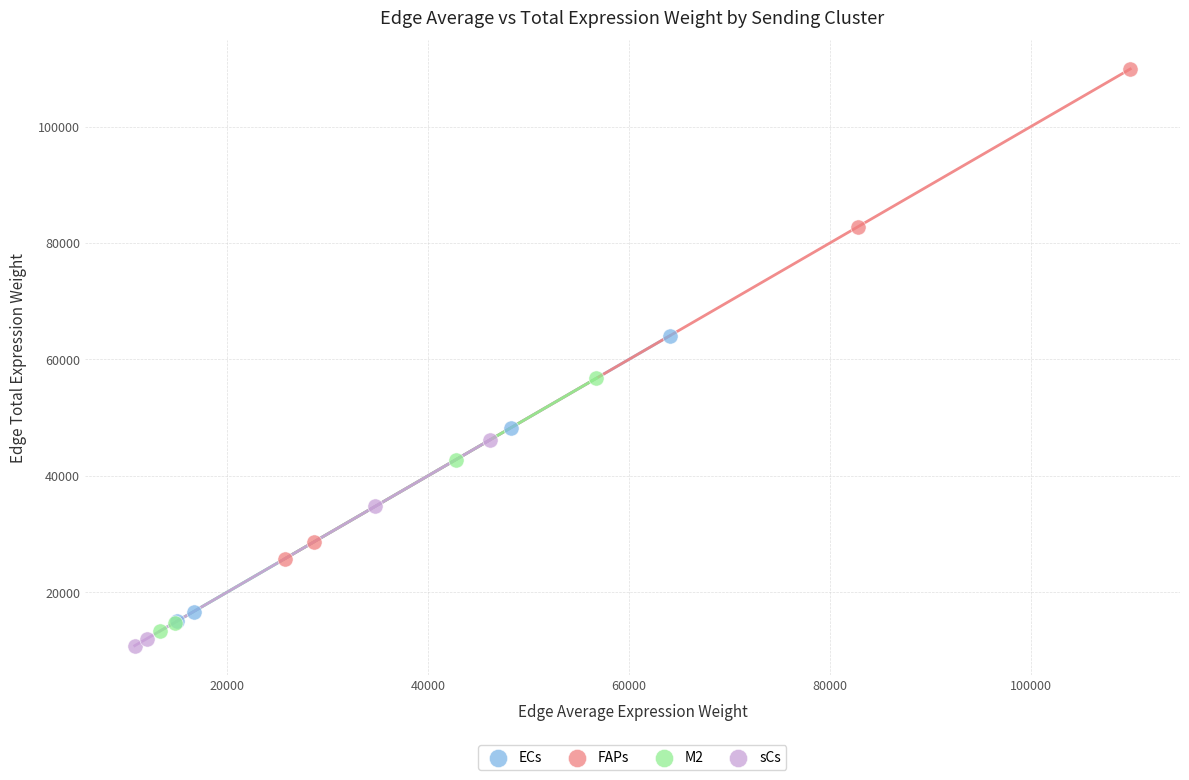

Which series has the widest spread of Y values?

FAPs